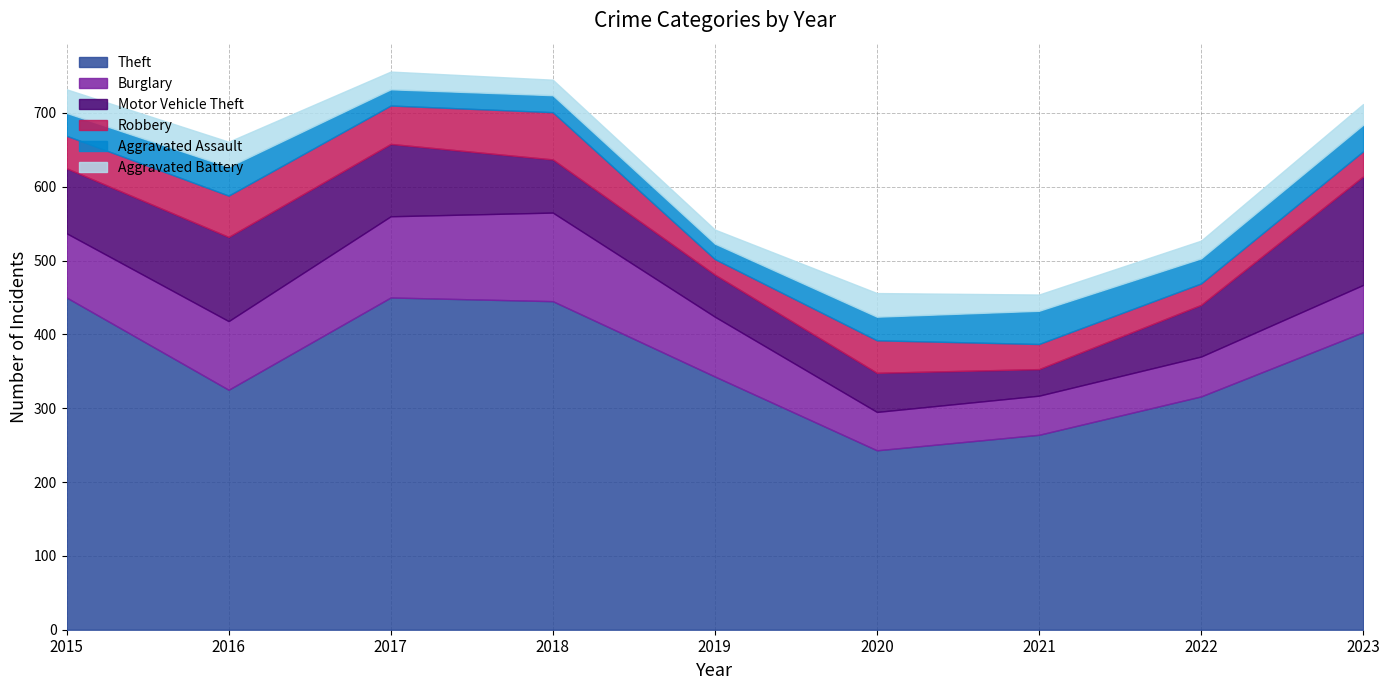

Reading left to right, what are all the values shown in this chart?

Theft: 450	325	450	445	343	243	264	316	403
Burglary: 87	93	110	120	81	52	53	54	64
Motor Vehicle Theft: 88	114	98	72	57	53	36	70	147
Robbery: 44	56	52	64	21	44	34	29	34
Aggravated Assault: 31	39	22	23	21	32	45	34	36
Aggravated Battery: 32	34	24	21	19	32	22	24	28